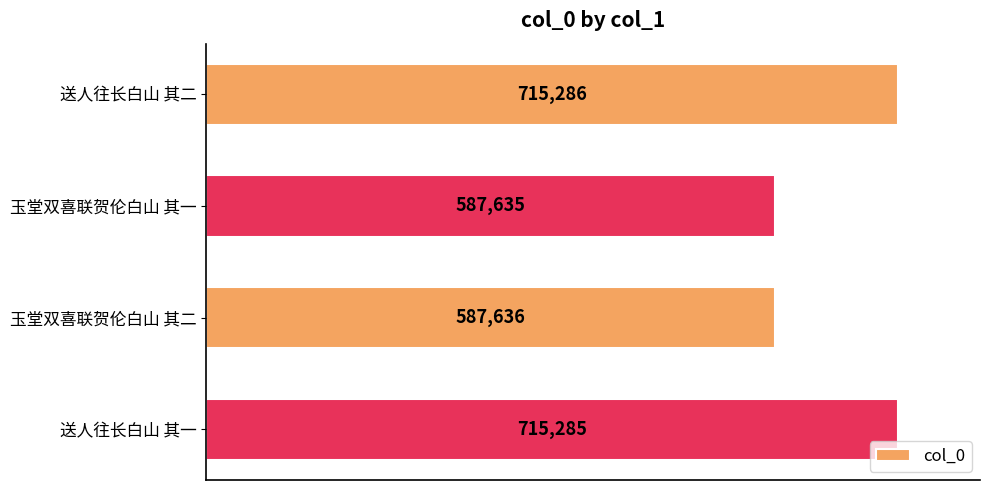

At which label is the value closest to 651460?

玉堂双喜联贺伦白山 其二